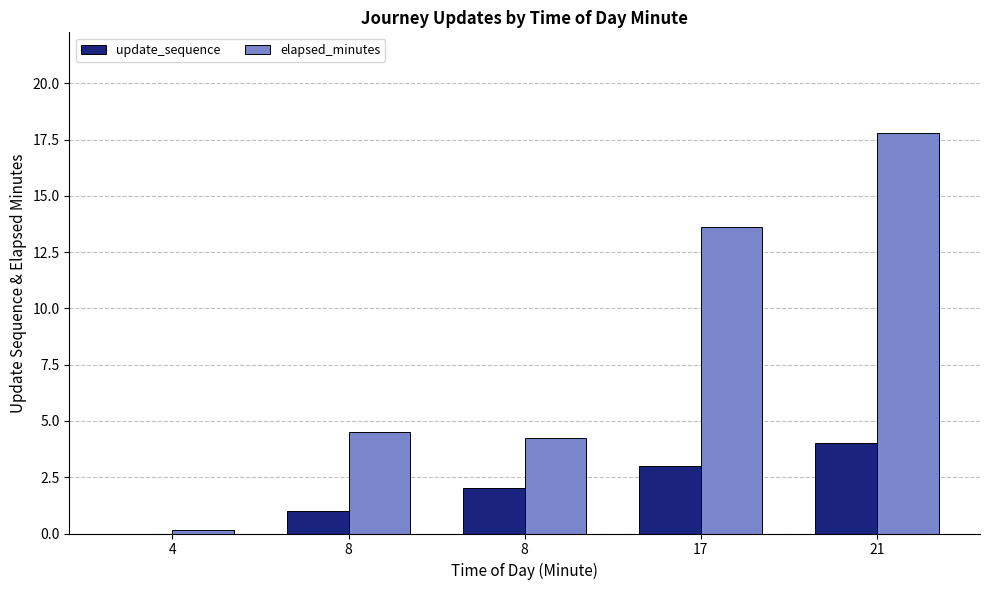

How many data points in elapsed_minutes are above 4?

4